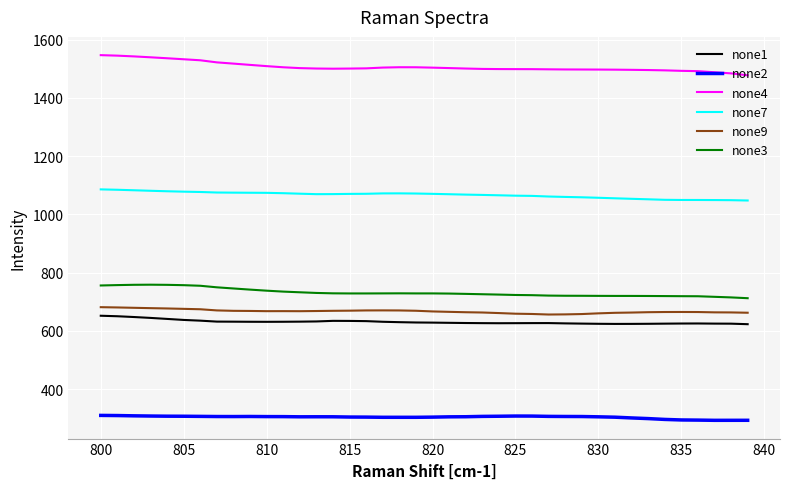

What is the smallest value displayed?

292.5